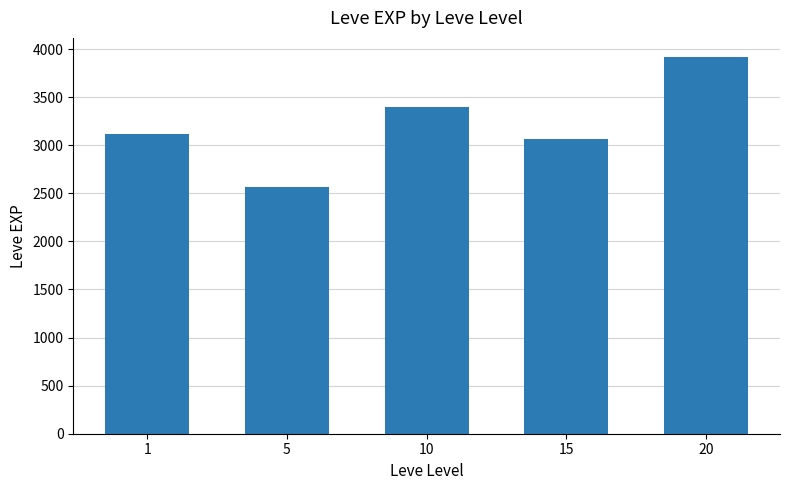

Which label corresponds to the smallest value in the chart?

5